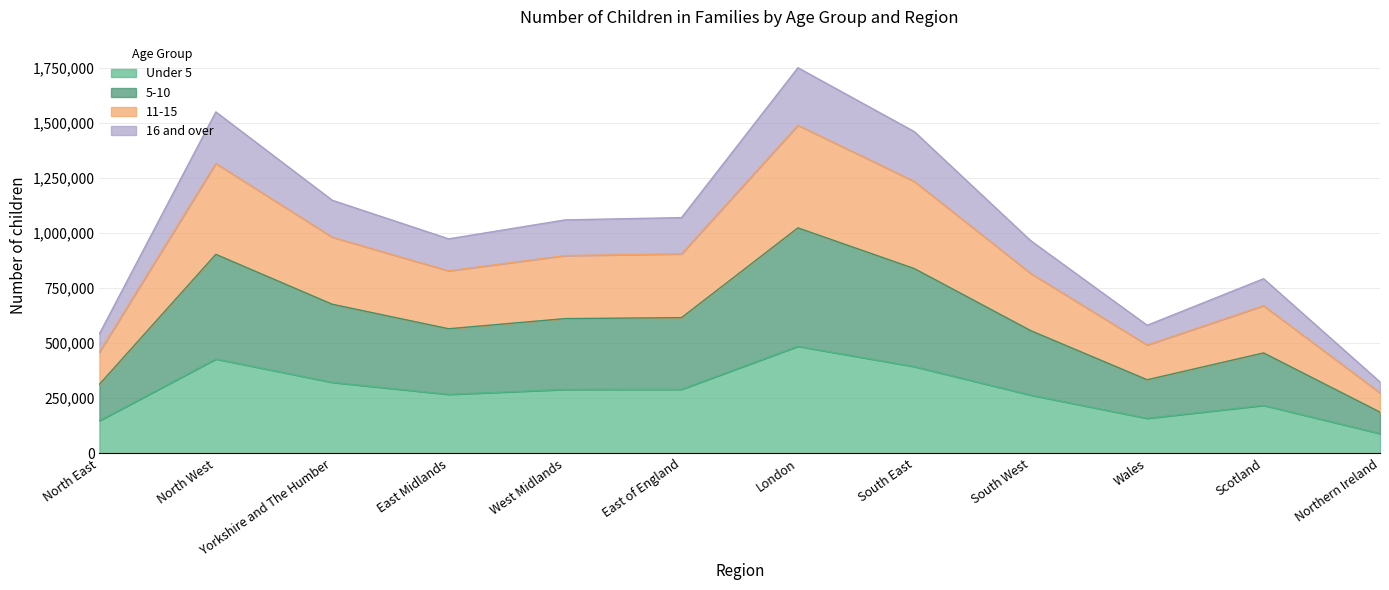

In Under 5, how many points are lower than both neighbors (excluding endpoints)?

2